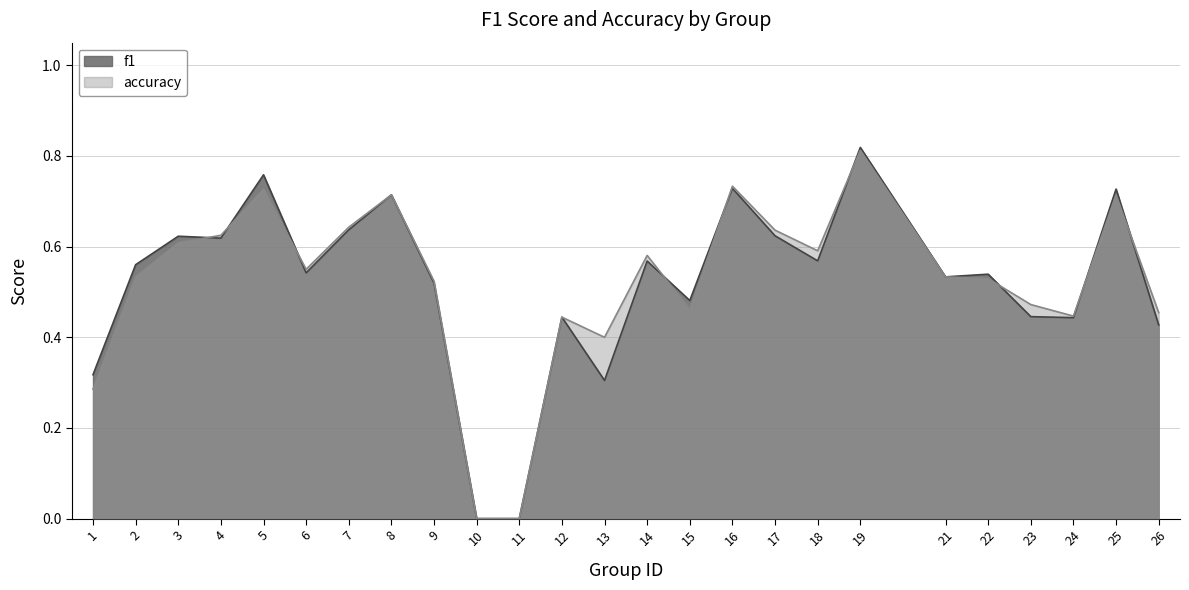

What are all the series names shown in the legend?

f1, accuracy